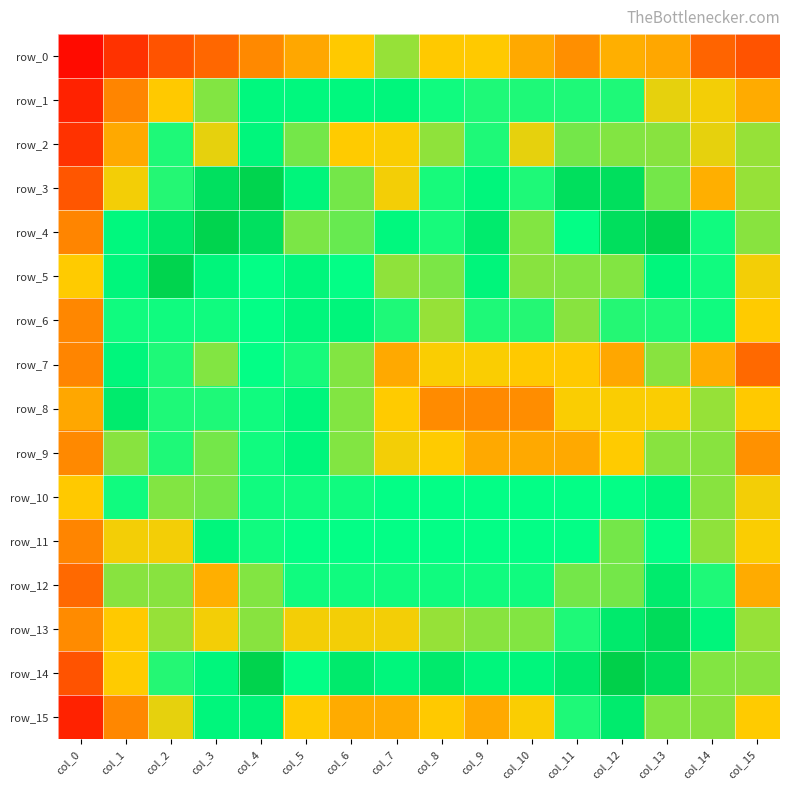

At how many categories does at least one series exceed 0?

16